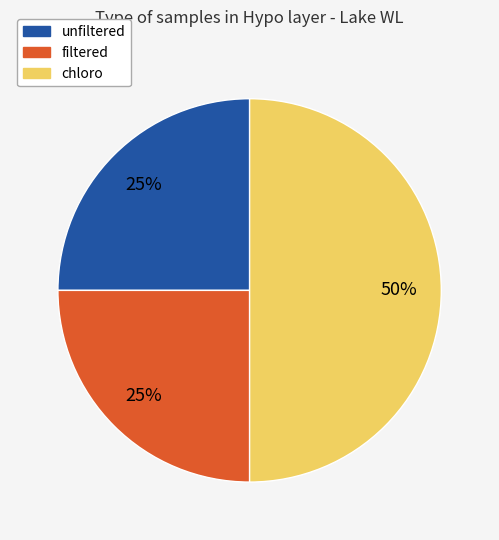

Count the number of slices in the pie.

3